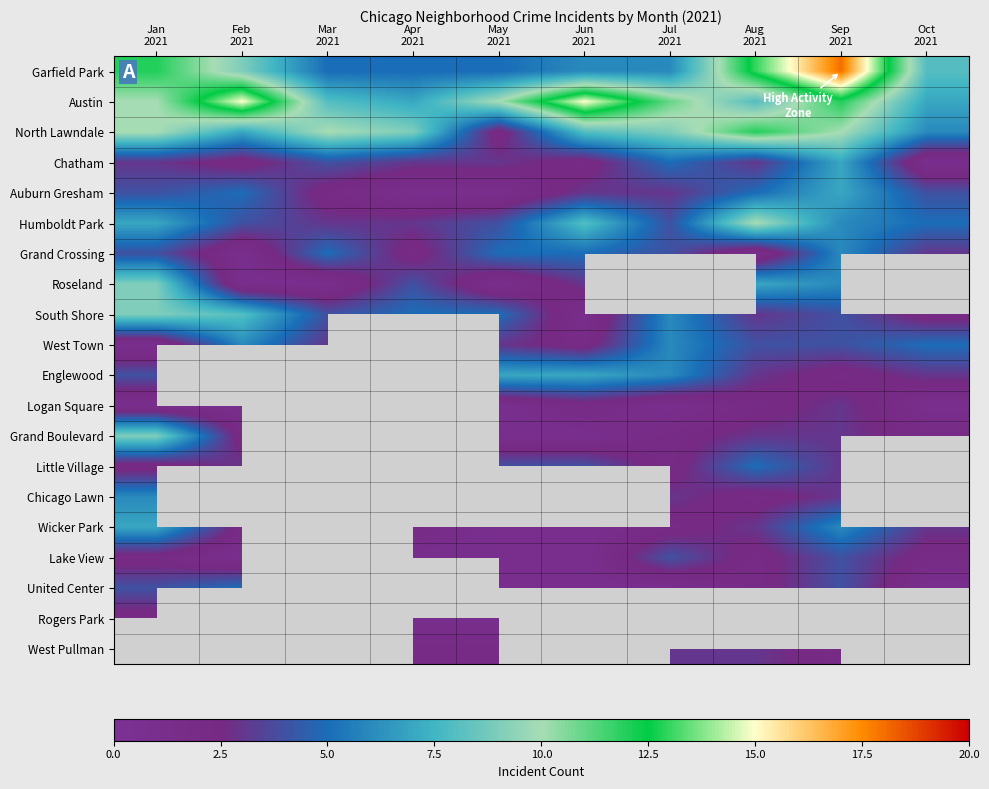

Where is Wicker Park nearest to the value 4?

Aug 2021